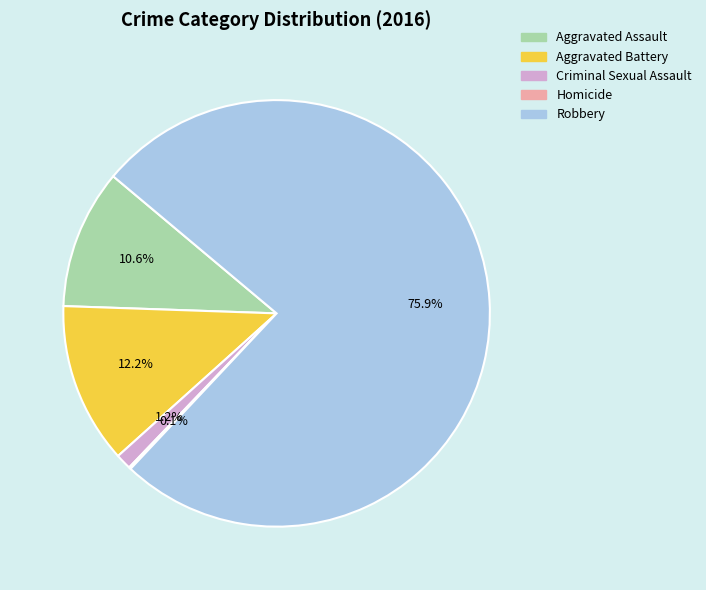

To the nearest percent, what is the difference between the largest and smallest slice percentages?

76%